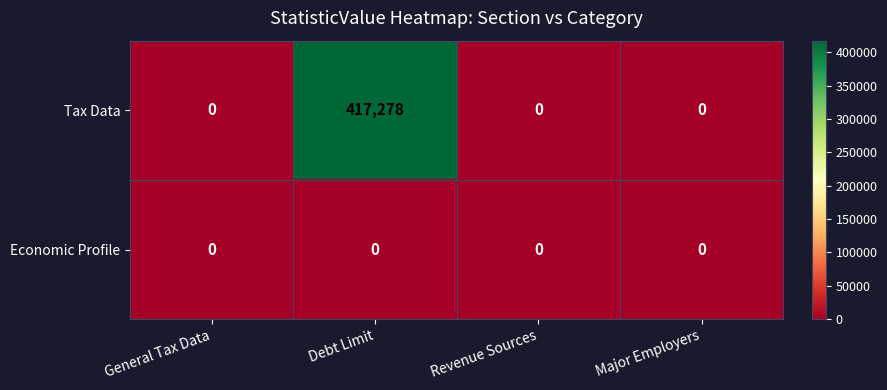

Reading left to right, what are all the values shown in this chart?

Tax Data: General Tax Data=0	Debt Limit=417278	Revenue Sources=0	Major Employers=0
Economic Profile: General Tax Data=0	Debt Limit=0	Revenue Sources=0	Major Employers=0